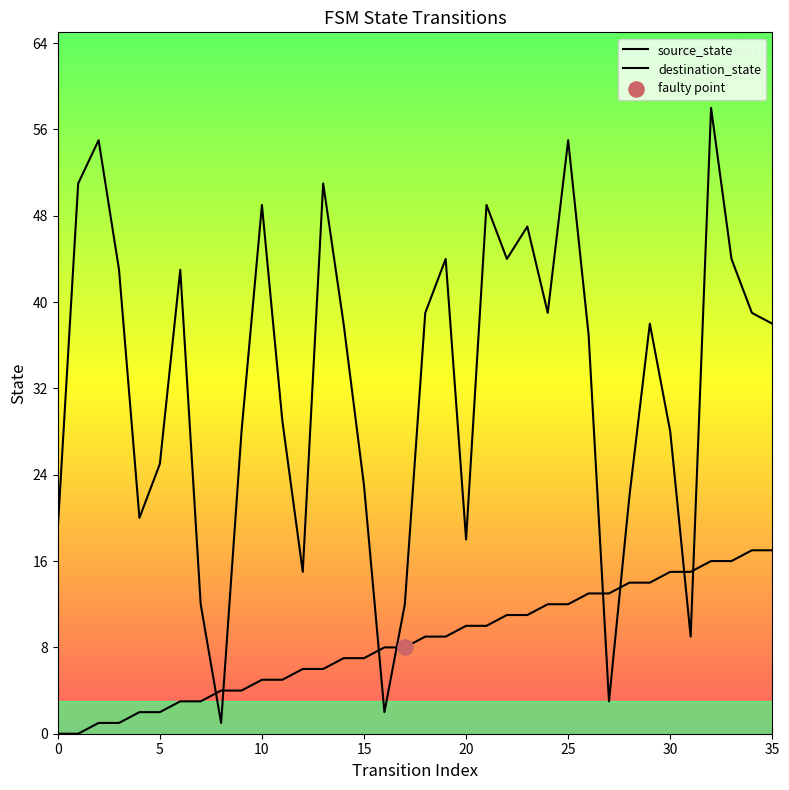

At which category is the sum across all series the highest?

32